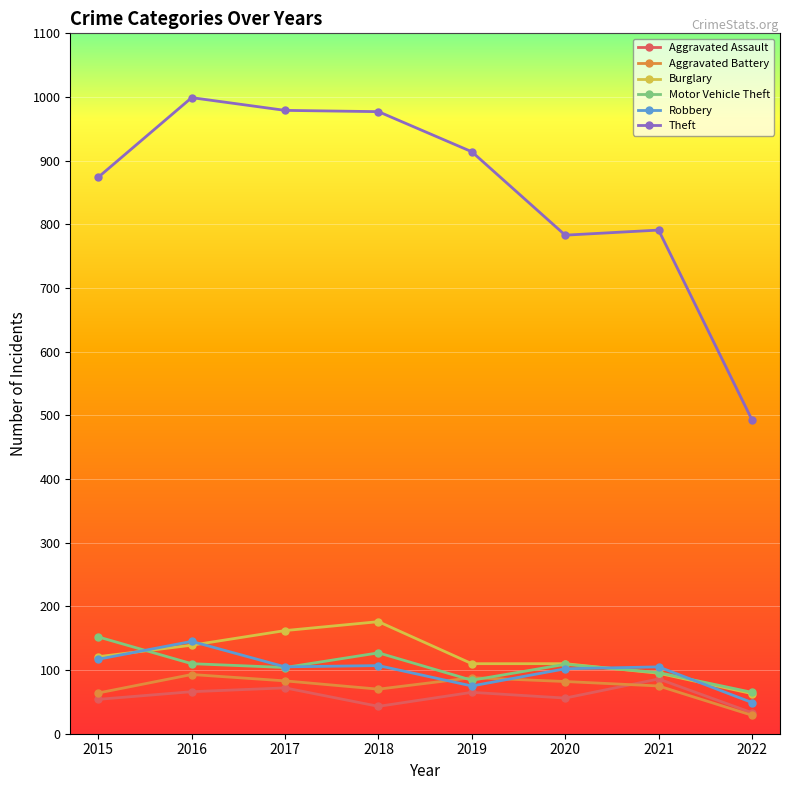

What is the value of the Aggravated Assault point at the 4th from the left?

43